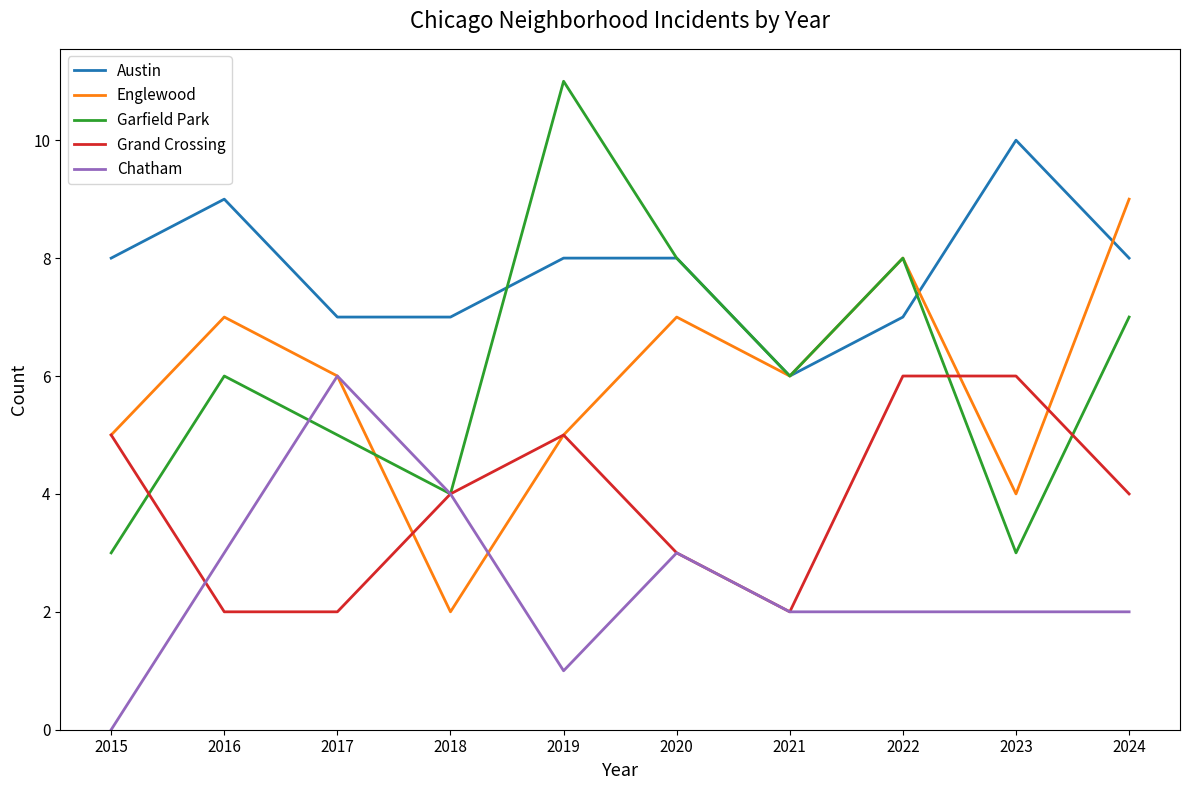

How many lines are shown in the chart?

5